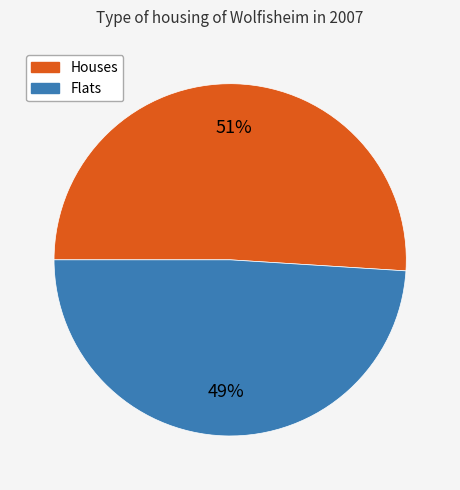

Is there any slice that represents more than half of the pie?

Yes